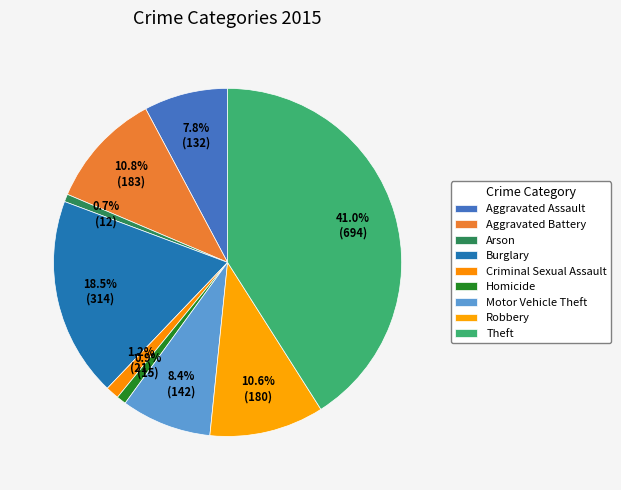

Is the sum of Aggravated Battery and Homicide greater than half?

No